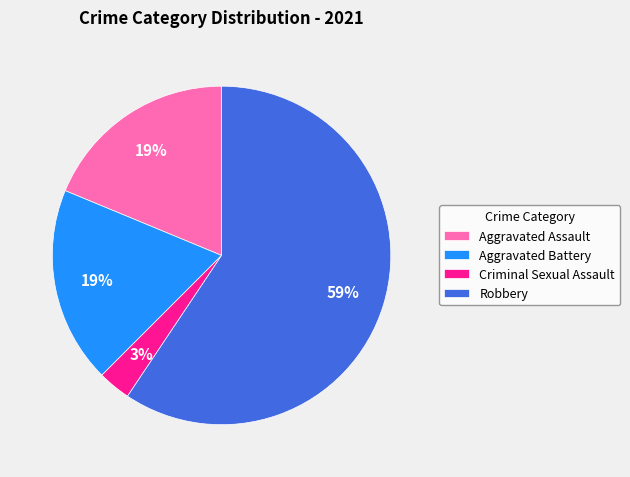

What is the ratio of the value at Aggravated Assault to the value at Aggravated Battery?

1.0